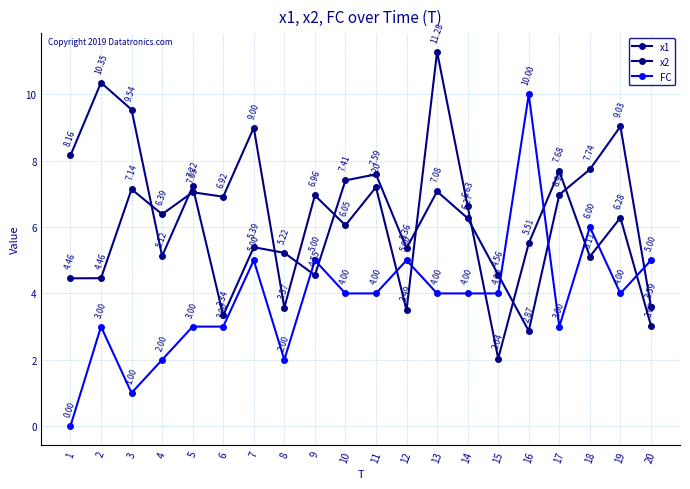

Is it true that x2 equals 7.0 at 9?

True